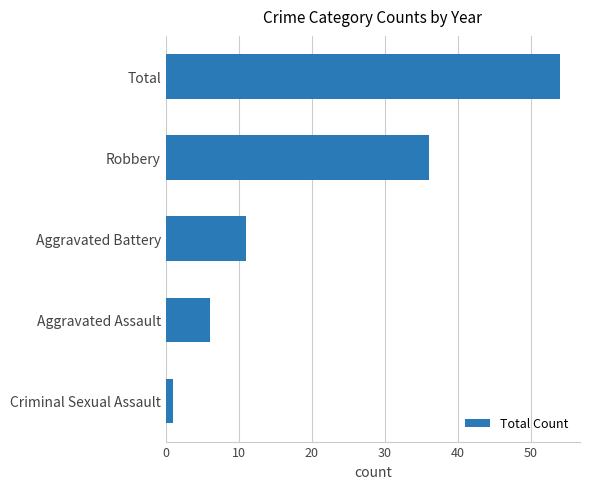

Which category has the highest value across all series?

Total